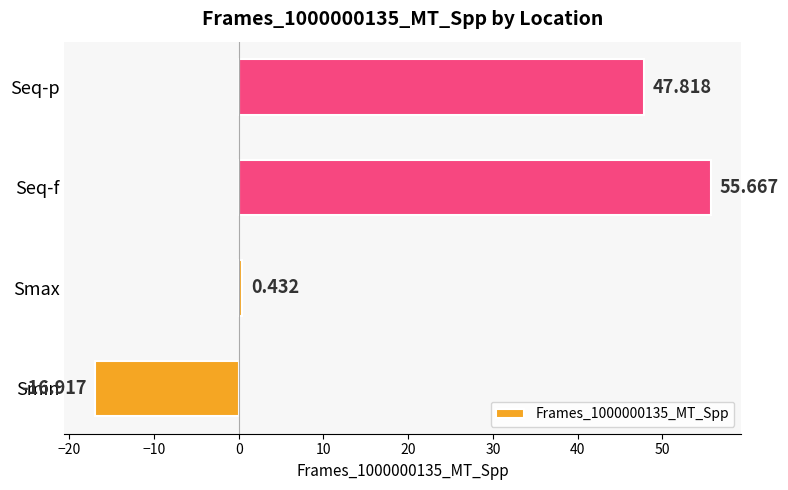

How many distinct data groups are displayed?

1